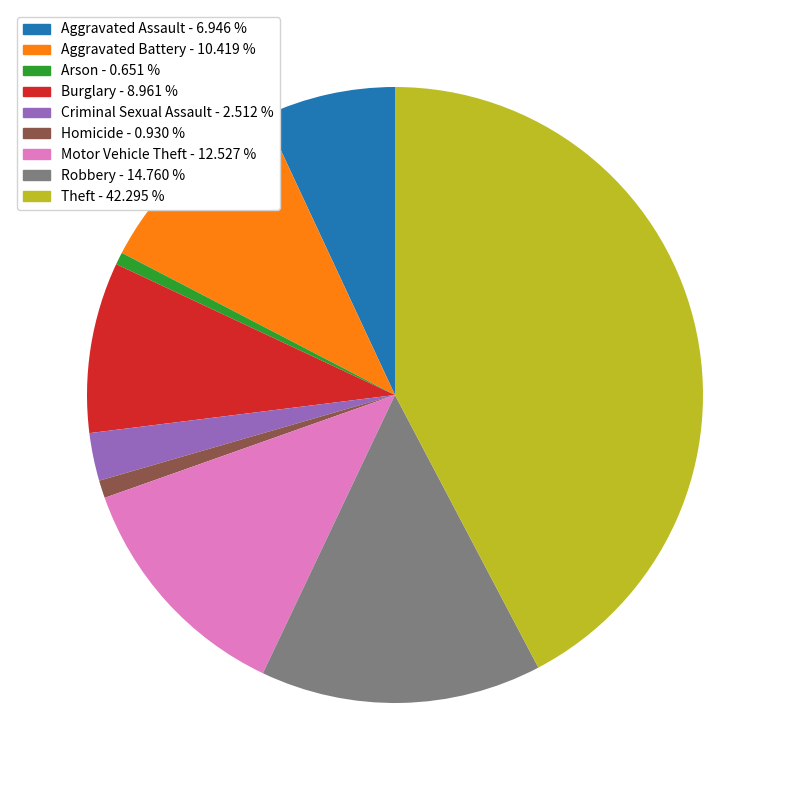

Do Burglary and Aggravated Assault together represent more than half of the pie?

No